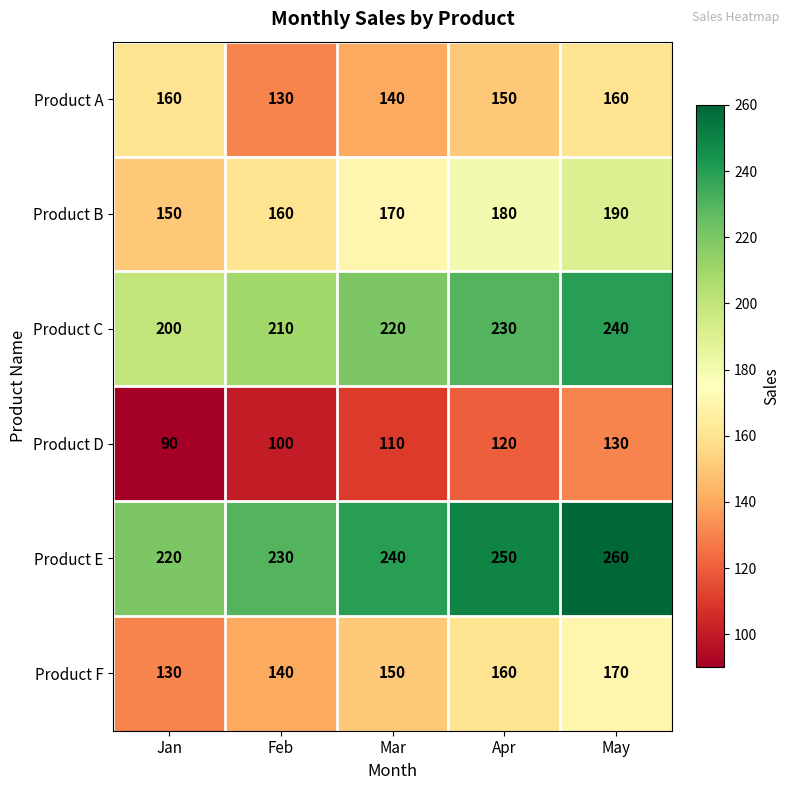

At how many categories does at least one series exceed 202?

5